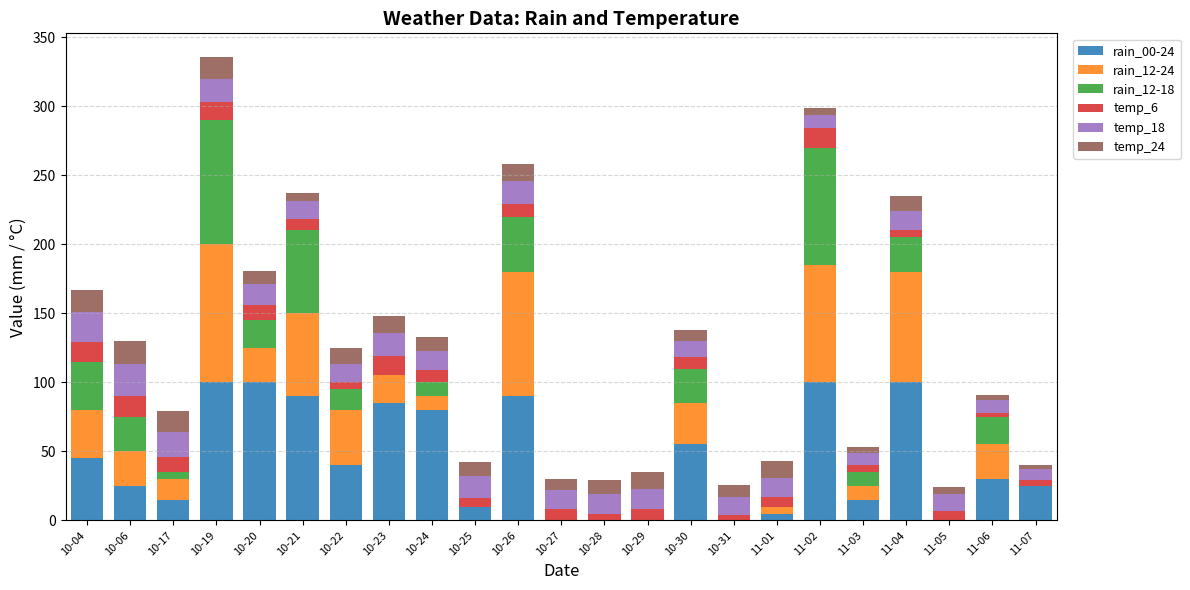

True or false: rain_00-24 has a value of 90 at 10-26.

True